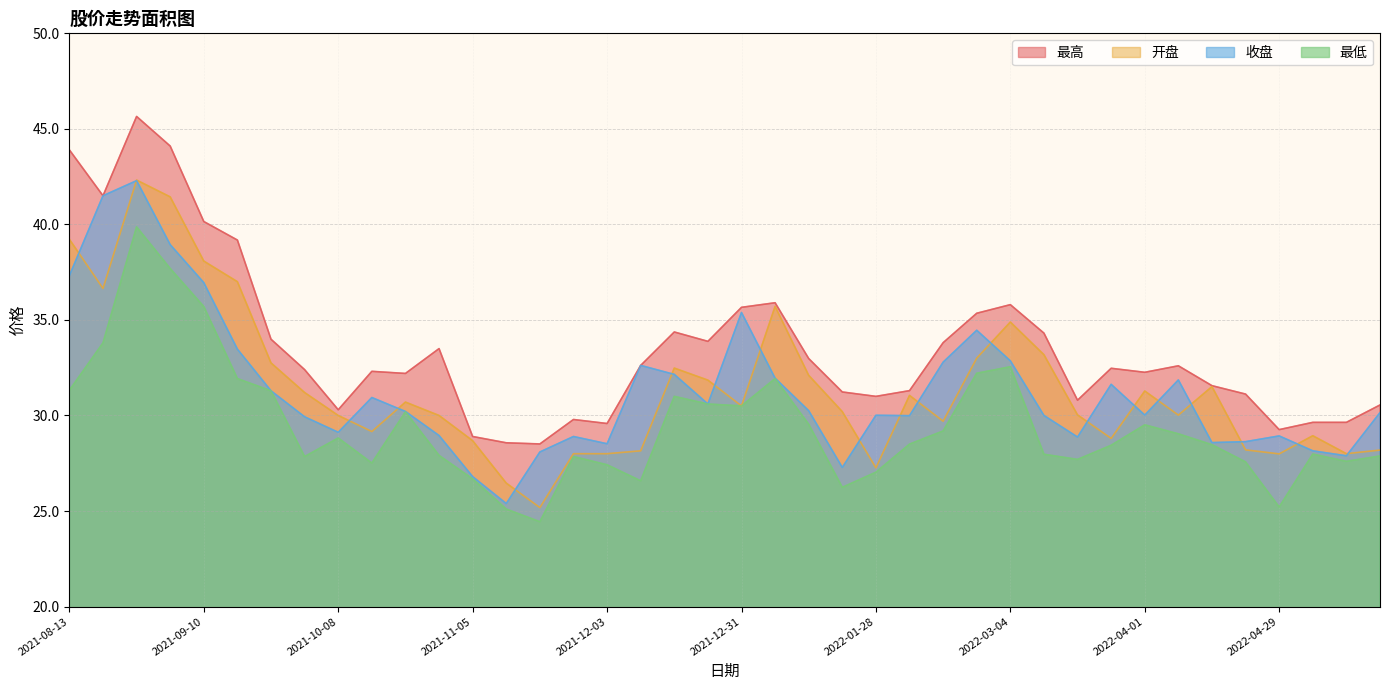

How many interior local peaks does the 收盘 series have?

10